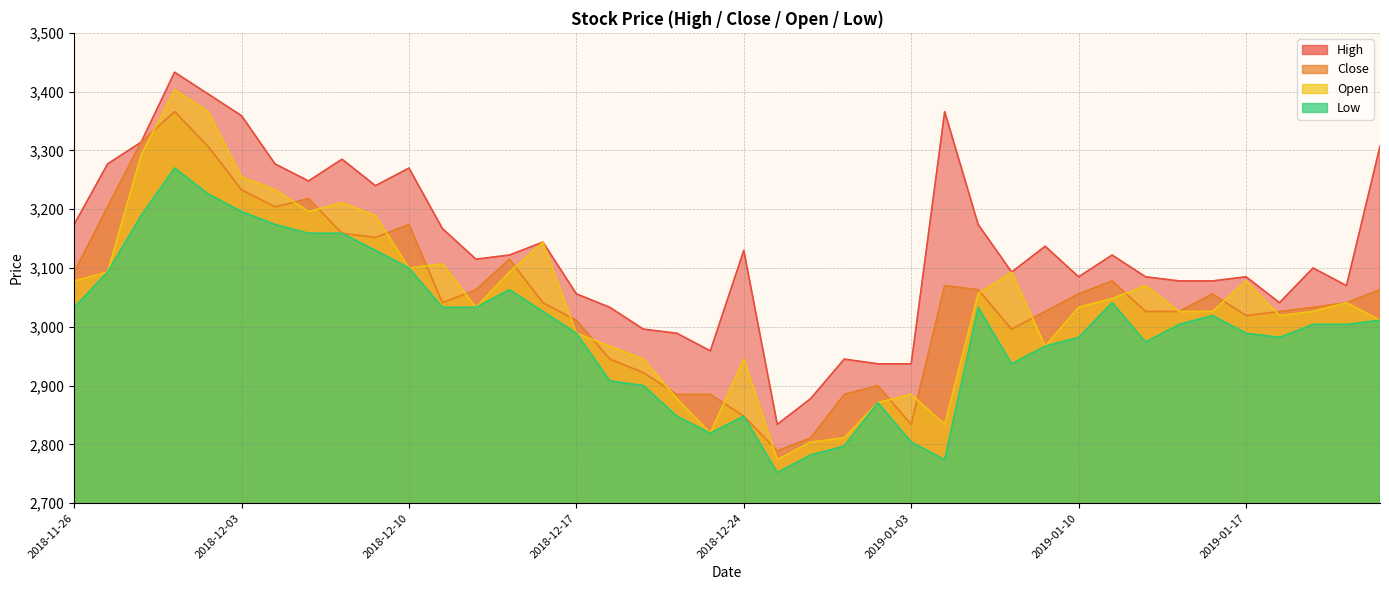

True or false: Open and High cross at least once.

False